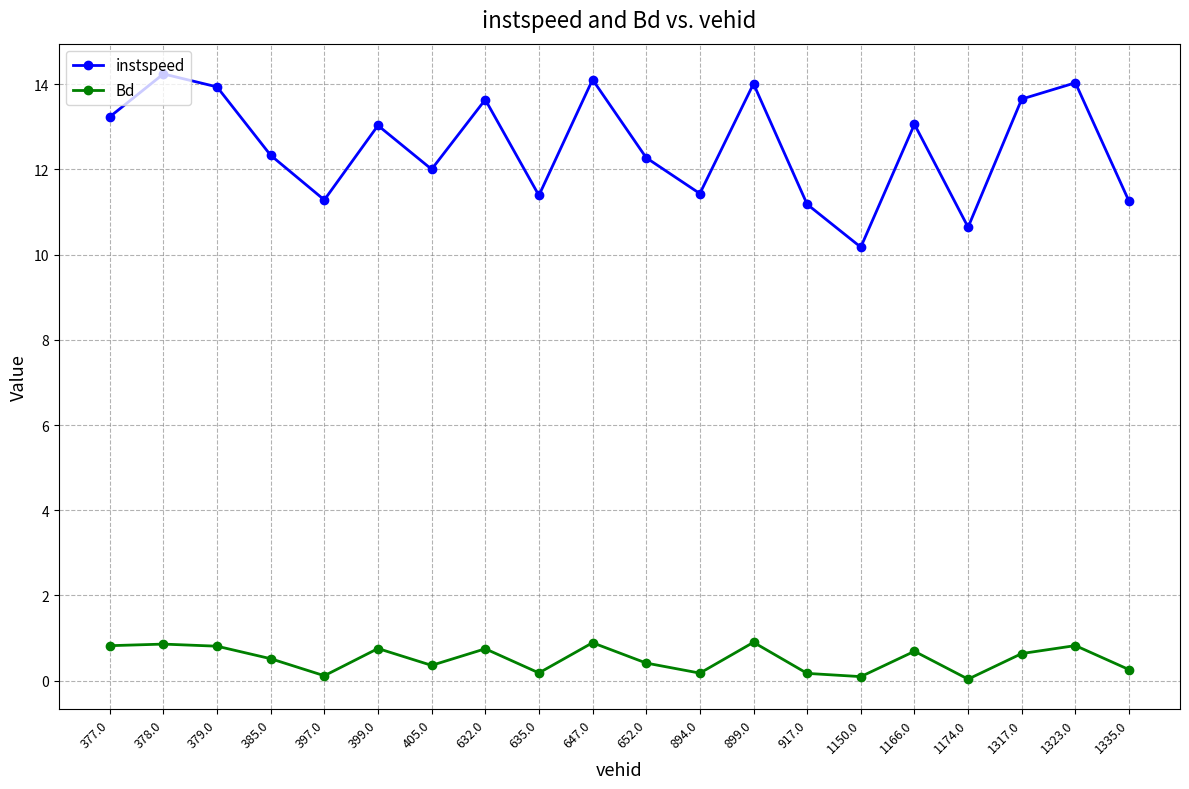

In instspeed, how many points are lower than both neighbors (excluding endpoints)?

6